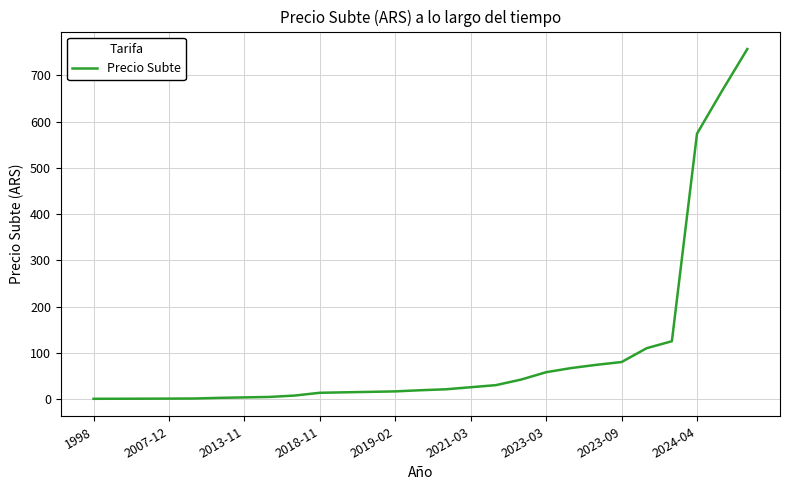

What is the difference between the maximum and minimum values?

756.5